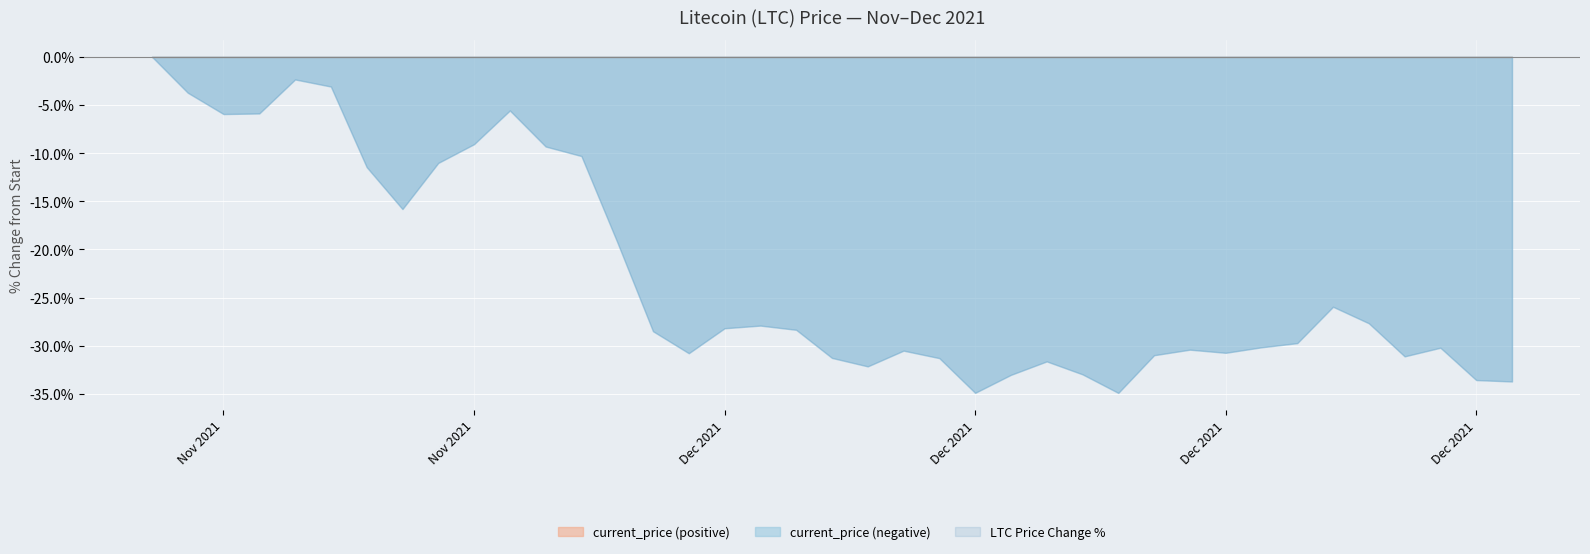

The chart shows a value of 273.0 at 12/25/2021. True or false?

False